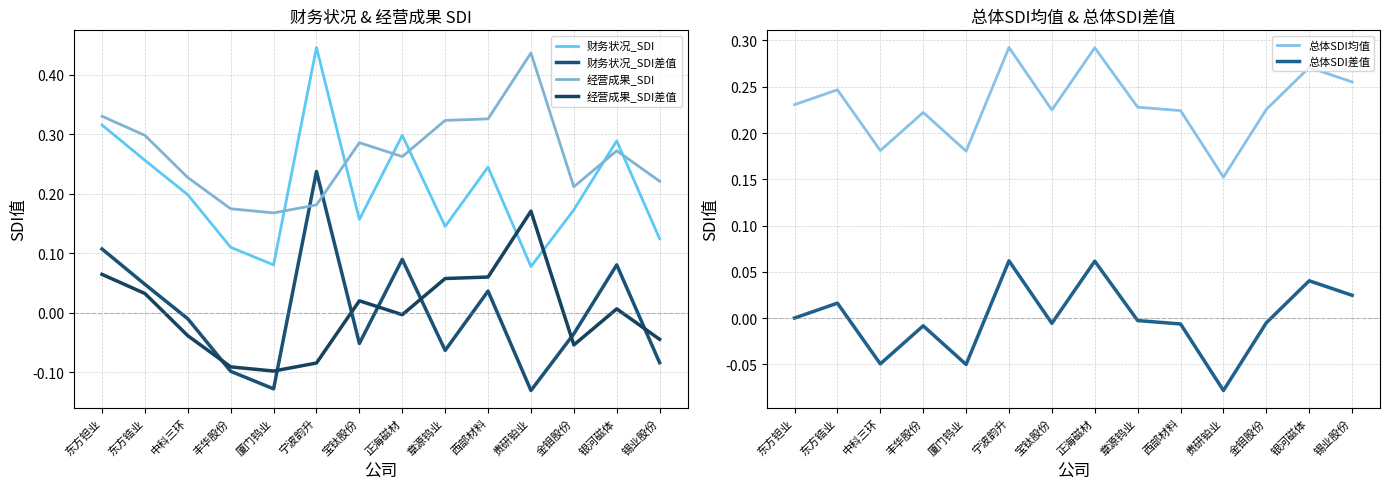

What is the average value of the 财务状况_SDI series?

0.2